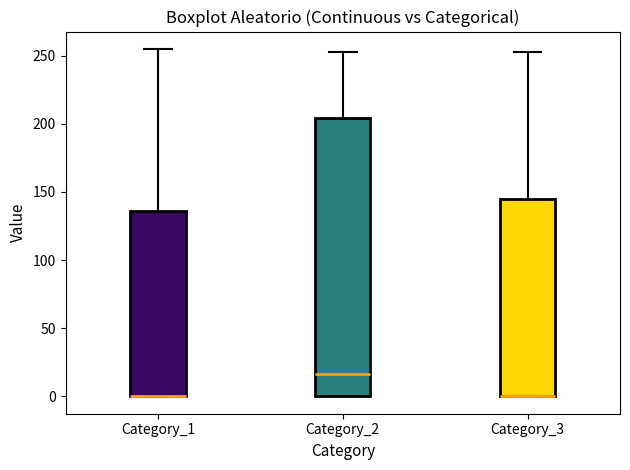

Which box is the tallest, from its lower edge to its upper edge?

Category_2